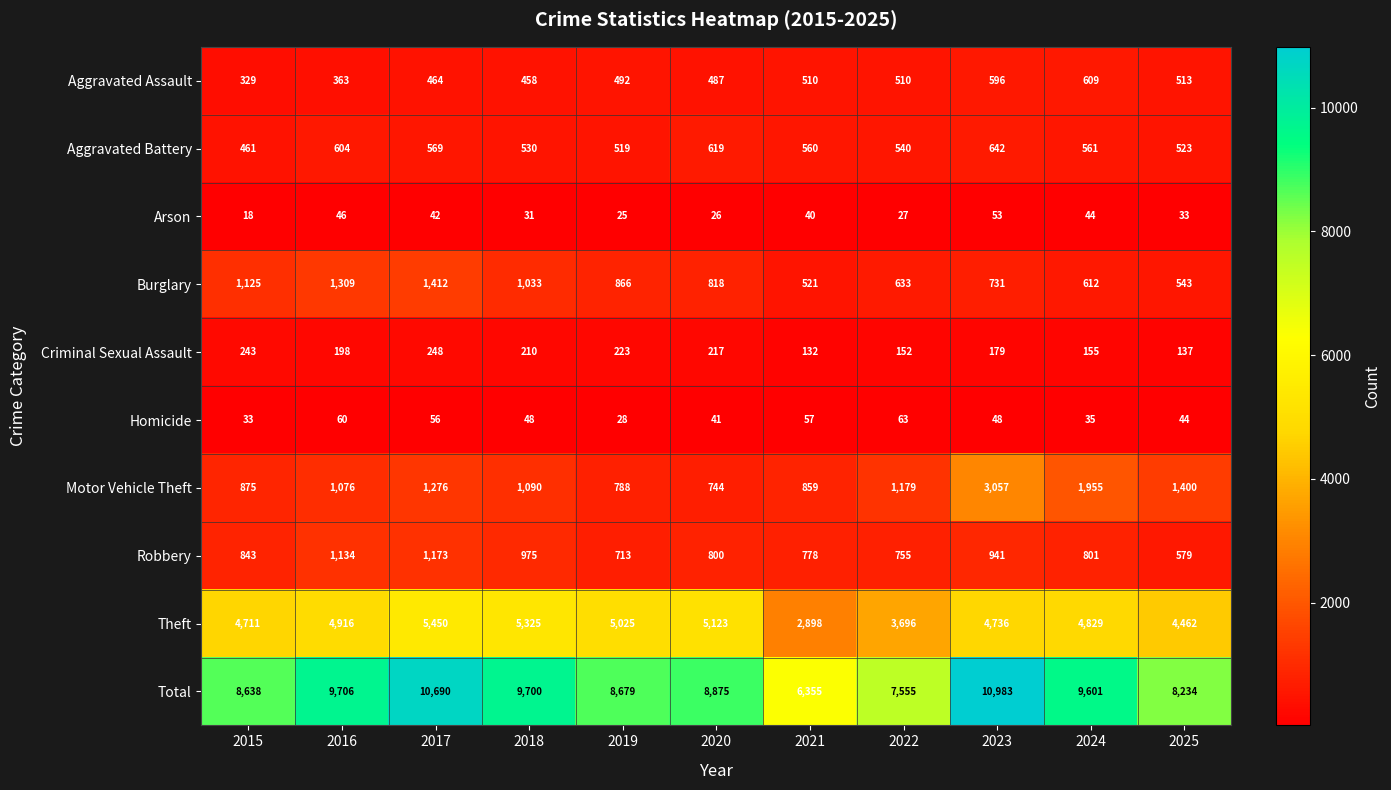

Count the number of data series in this chart.

10